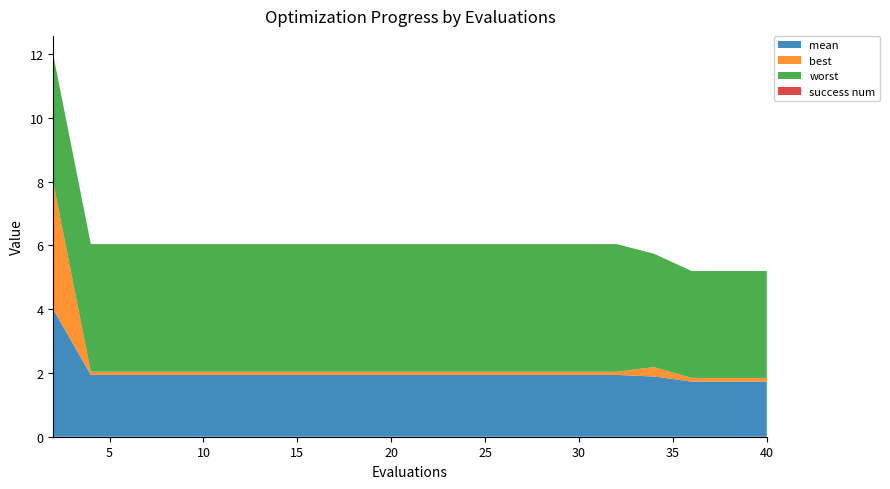

Reading left to right, transcribe all the data shown in this chart.

mean: 4.0	1.9	1.9	1.9	1.9	1.9	1.9	1.9	1.9	1.9	1.9	1.9	1.9	1.9	1.9	1.9	1.9	1.7	1.7	1.7
best: 4.0	0.1	0.1	0.1	0.1	0.1	0.1	0.1	0.1	0.1	0.1	0.1	0.1	0.1	0.1	0.1	0.3	0.1	0.1	0.1
worst: 4.0	4.0	4.0	4.0	4.0	4.0	4.0	4.0	4.0	4.0	4.0	4.0	4.0	4.0	4.0	4.0	3.6	3.3	3.3	3.3
success num: 0.0	0.0	0.0	0.0	0.0	0.0	0.0	0.0	0.0	0.0	0.0	0.0	0.0	0.0	0.0	0.0	0.0	0.0	0.0	0.0